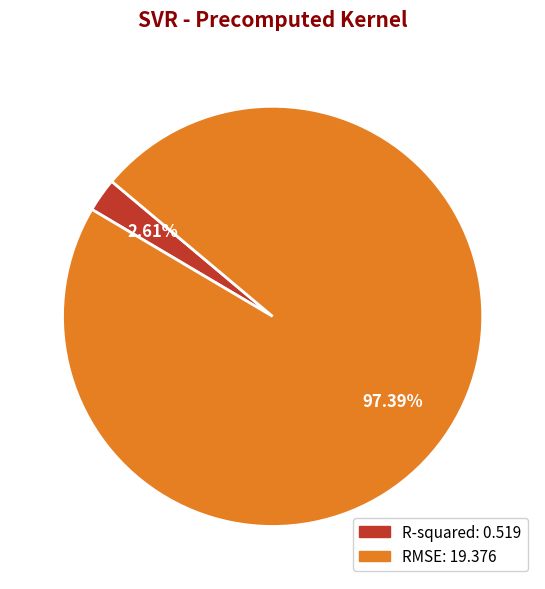

Rank the categories by value from lowest to highest.

R-squared, RMSE